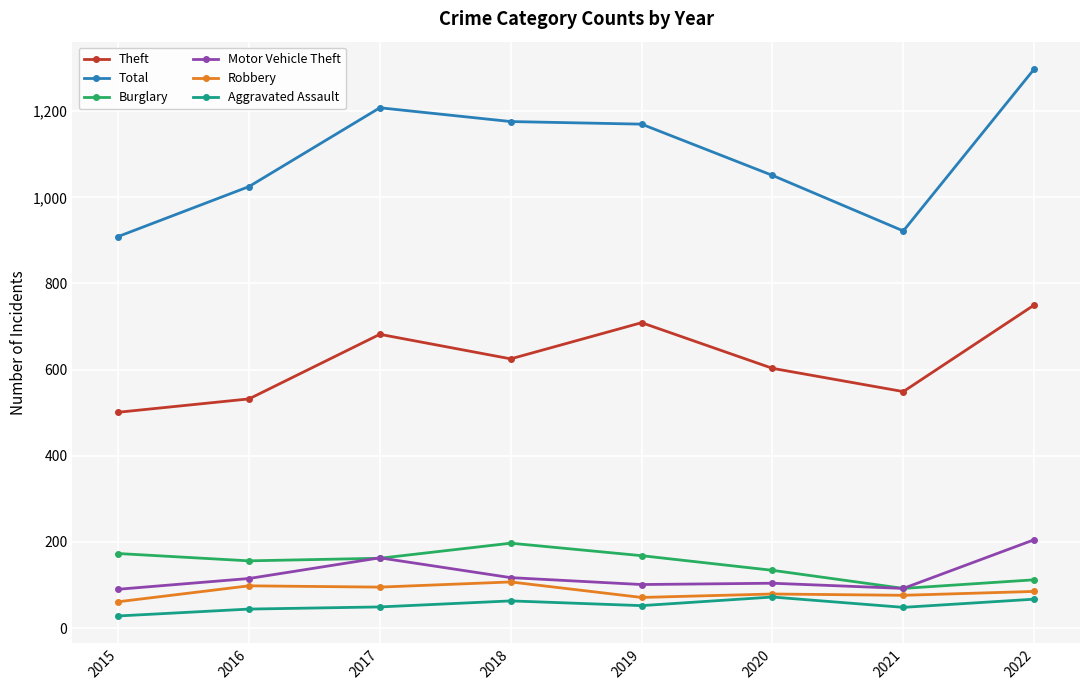

What is the difference between the highest and lowest values at 2019?

1118